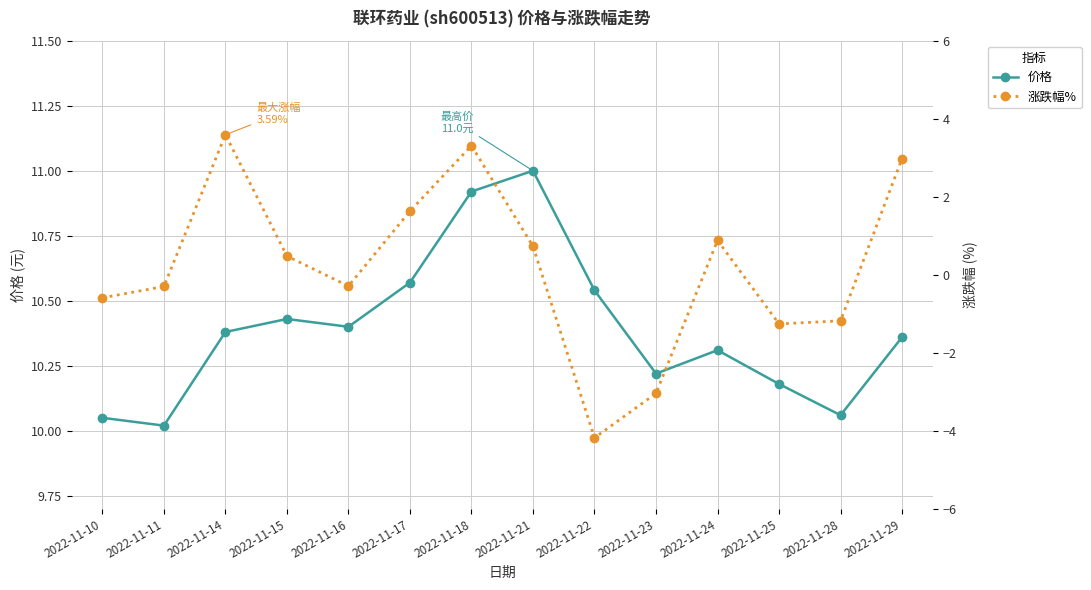

What is the spread (max minus min) of values at 2022-11-23?

13.3